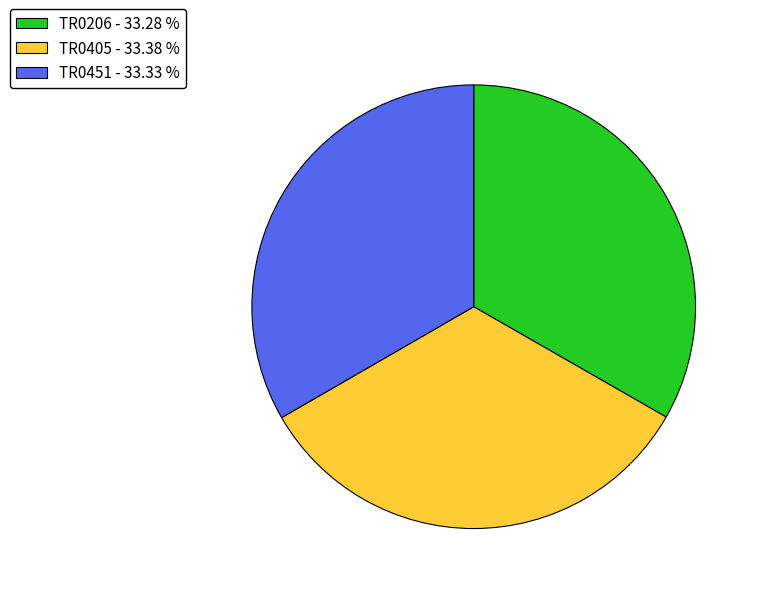

Is TR0451 the majority of the pie?

No